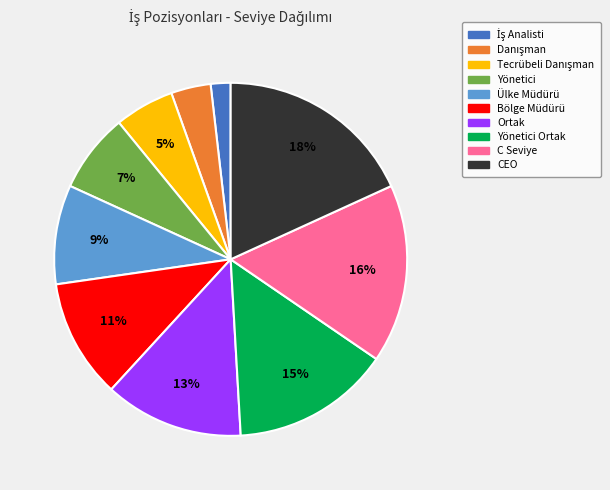

To the nearest percent, what is the difference between the largest and smallest slice percentages?

16%